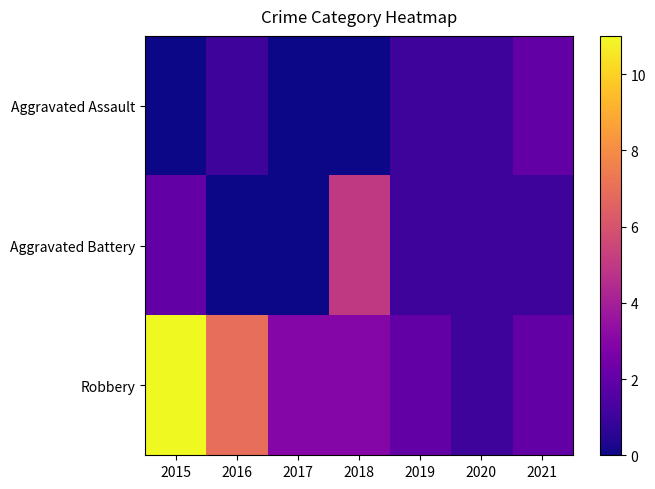

Between 2016 and 2021, which series saw the biggest shift?

Robbery